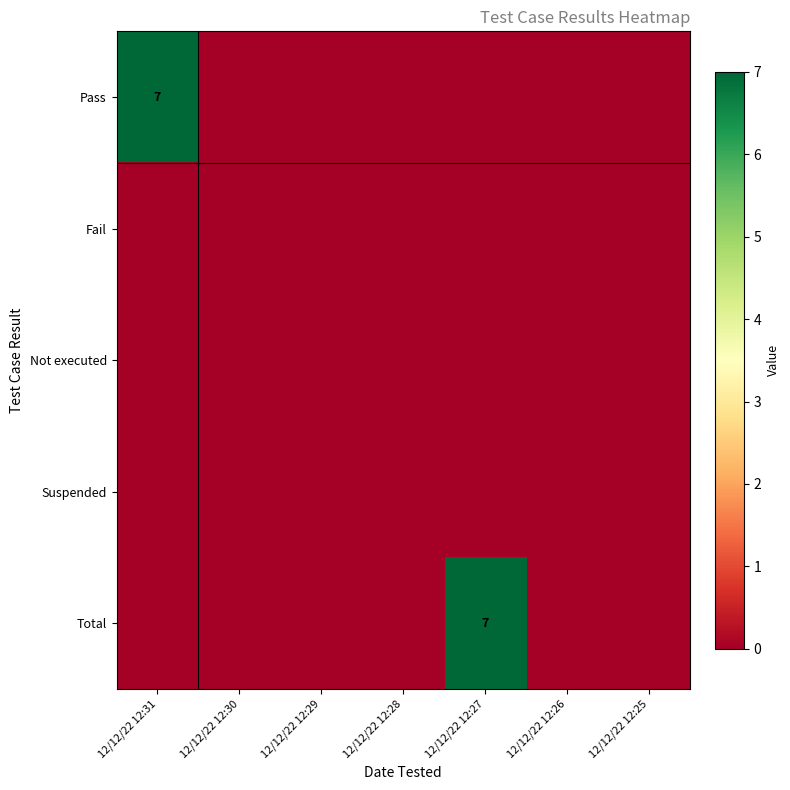

Is it true that Total equals -4 at 12/12/22 12:29?

False